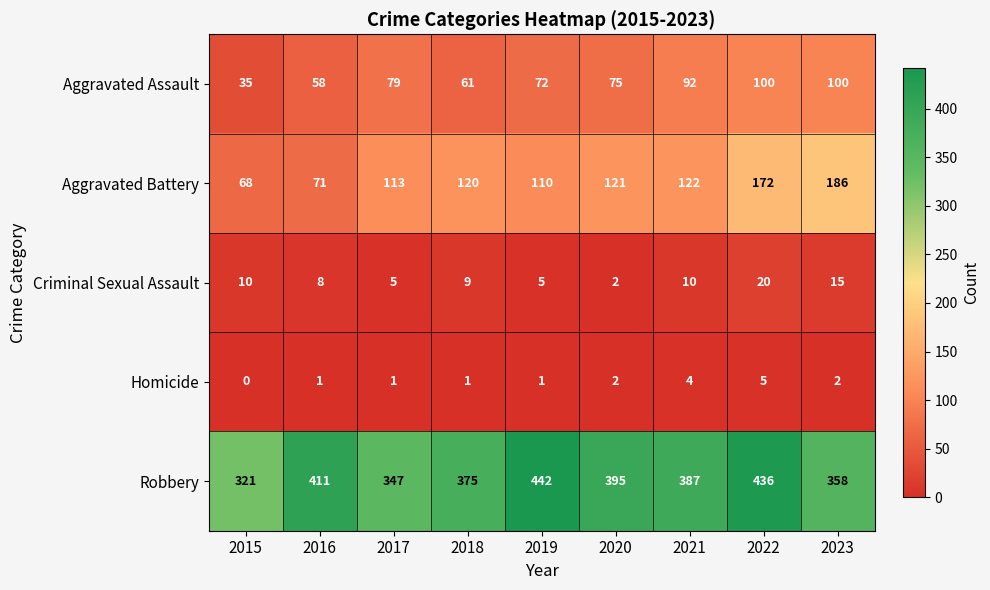

What is the sum of all Homicide values?

17